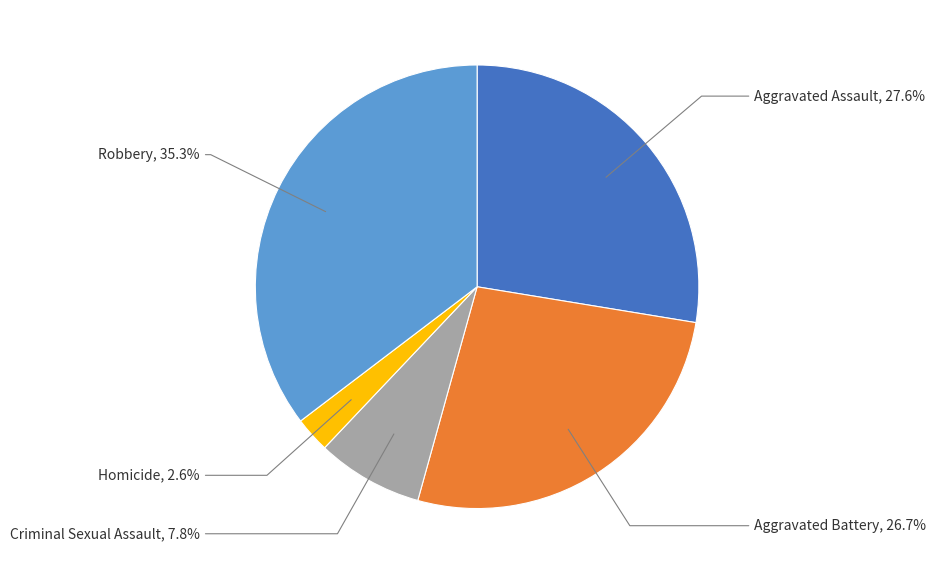

Does any single category account for the majority?

No